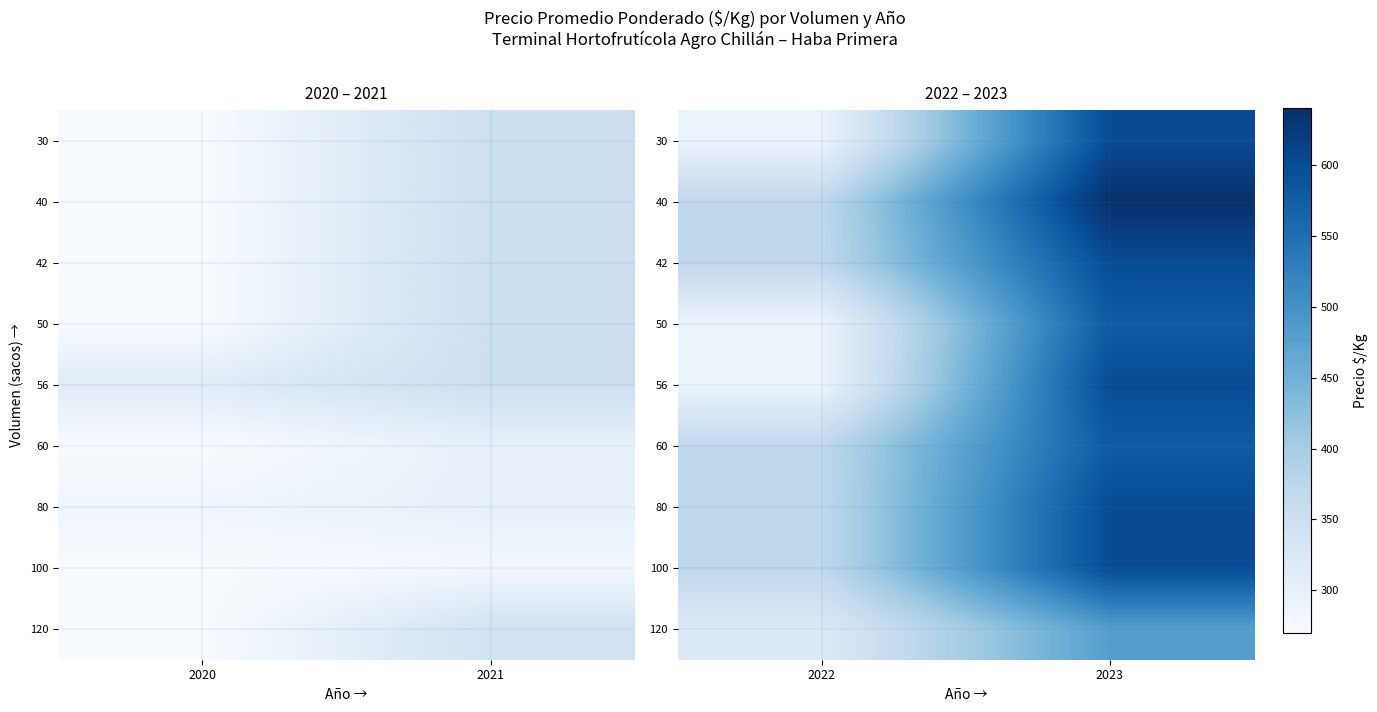

Rank the series by their maximum value, from lowest to highest.

120, 50, 60, 30, 42, 56, 80, 100, 40